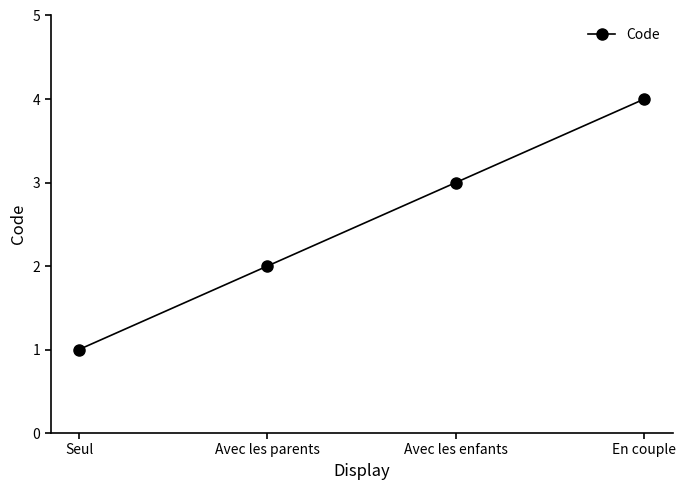

Count the values in the range 2 to 4.

3